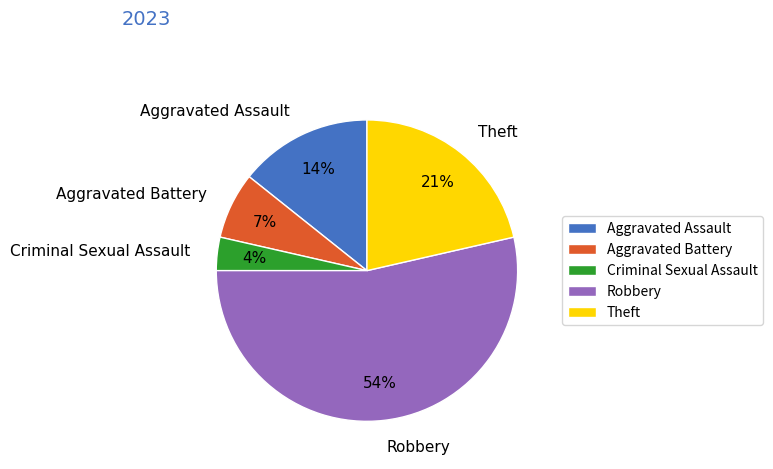

Which slice is the smallest?

Criminal Sexual Assault